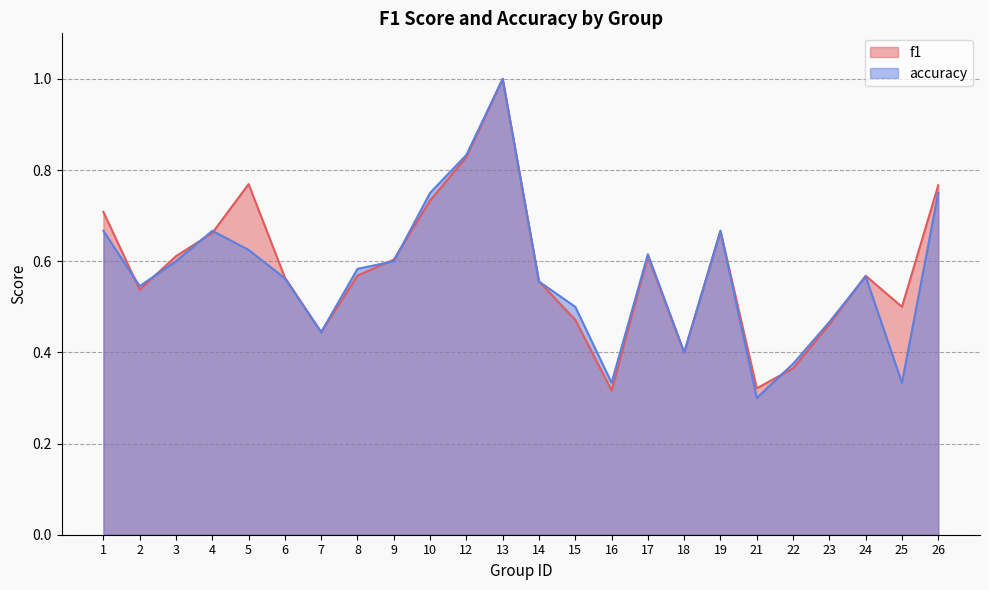

What is the sum of the accuracy values at 12 and 26?

1.6